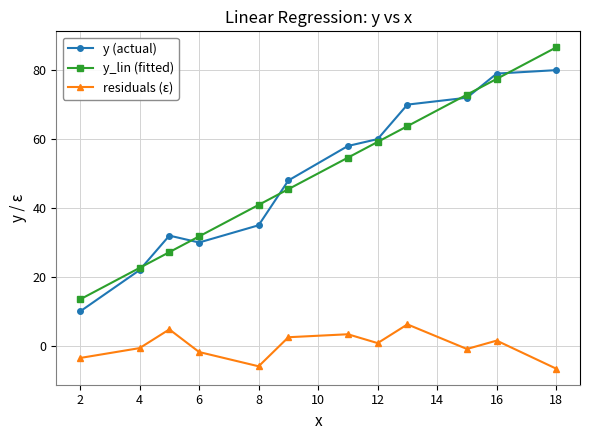

What is the value of the residuals (ε) point at the 5th from the left?

-5.9